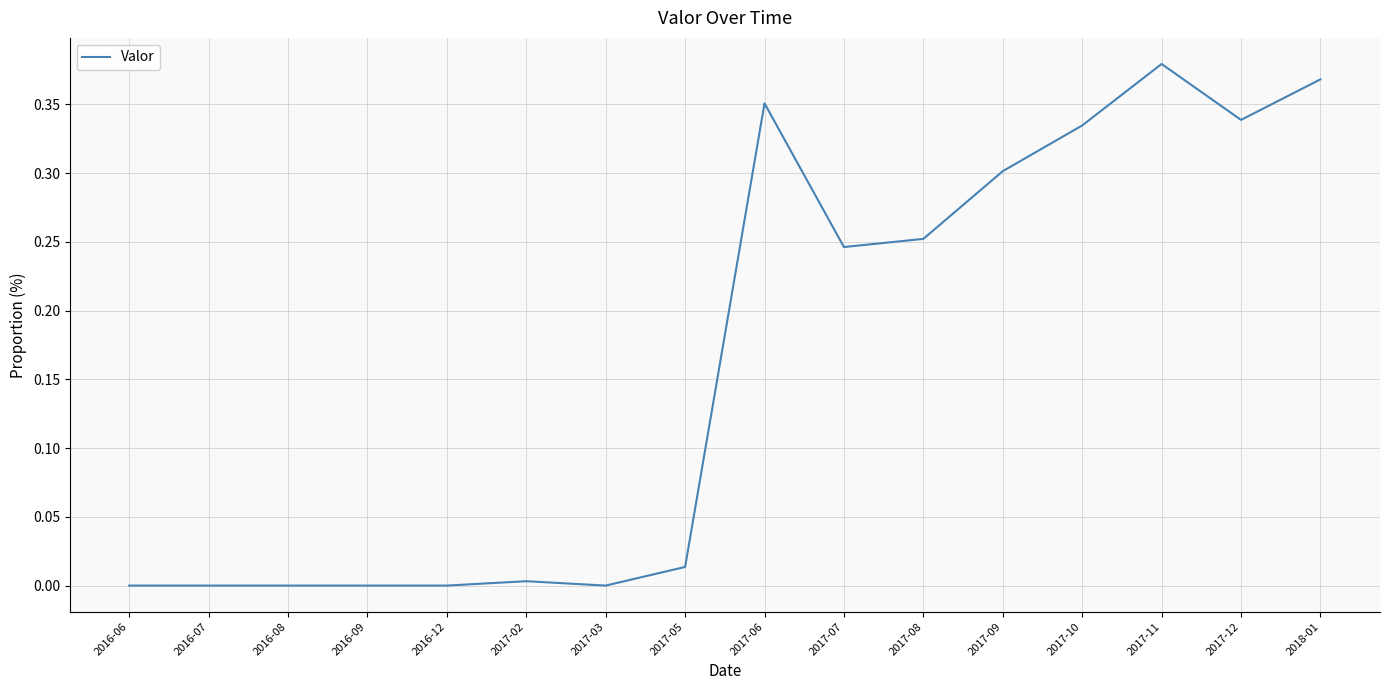

What position from the right is 2016-12?

12